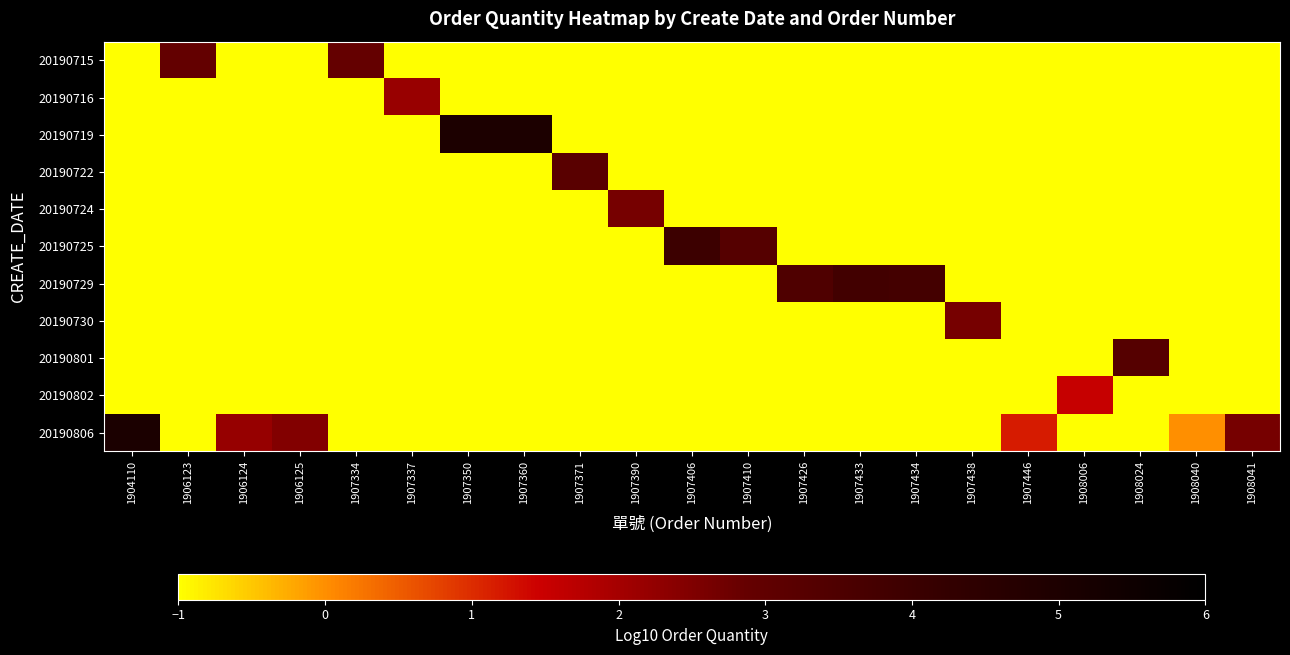

Which series changed the most between 1907446 and 1908024?

20190801